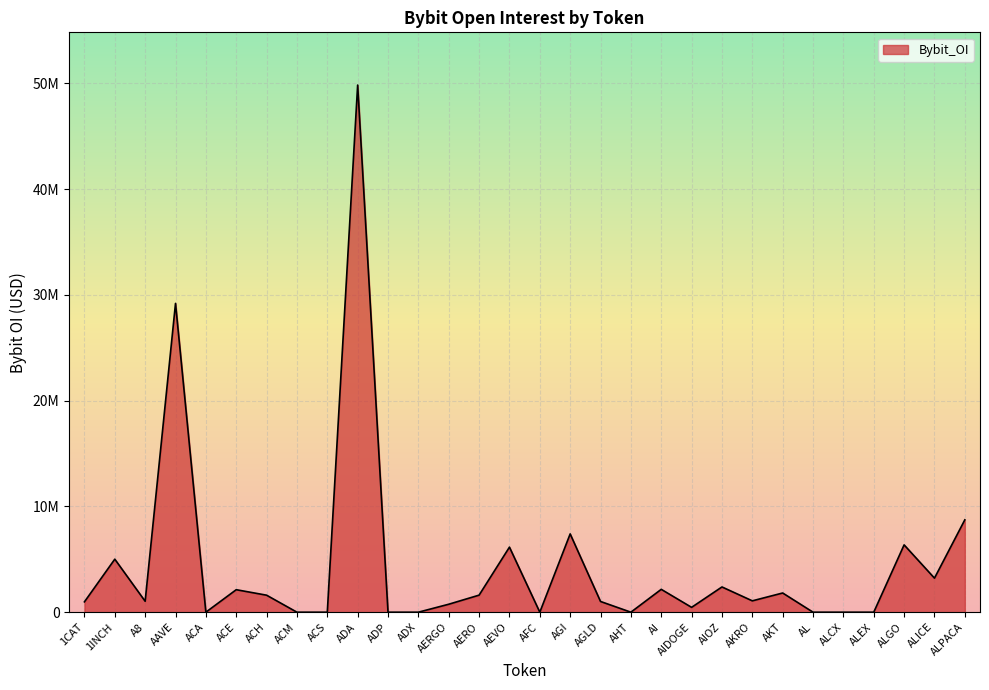

At which label does the data first exceed 1072680?

1INCH